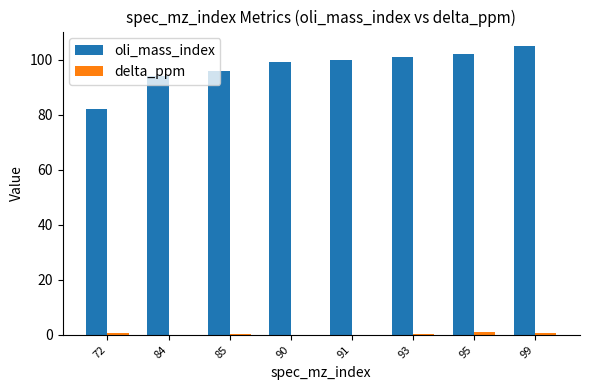

Which series changed the most between 84 and 85?

oli_mass_index